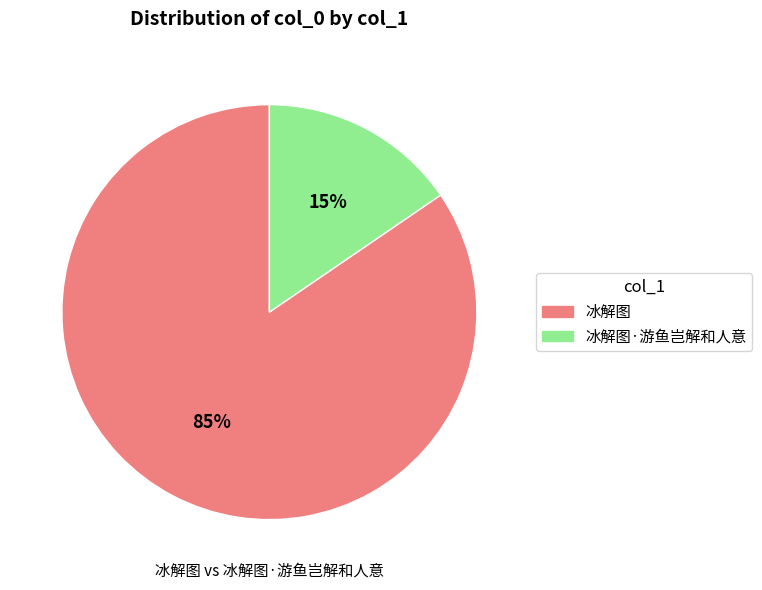

Is there a majority slice in this chart?

Yes